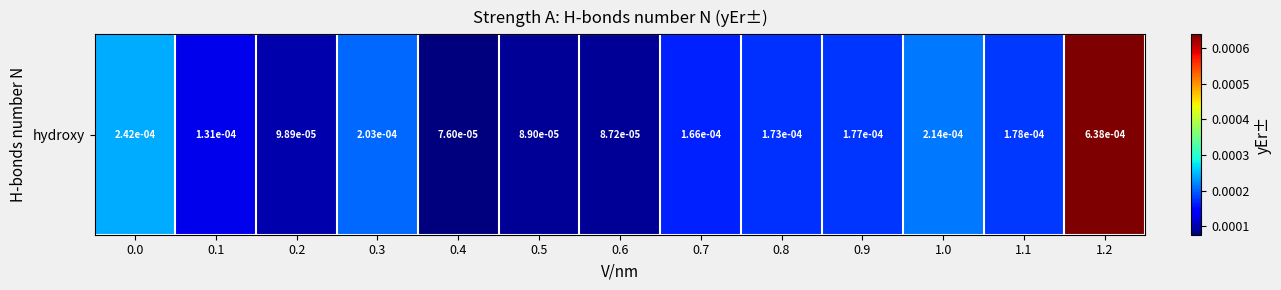

At which label is the value closest to 0?

0.4